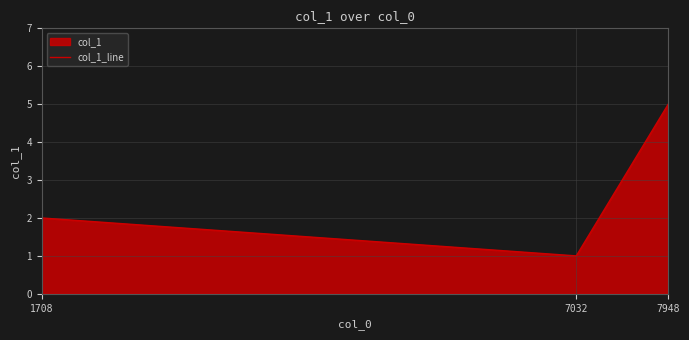

What is the minimum value shown in the chart?

1